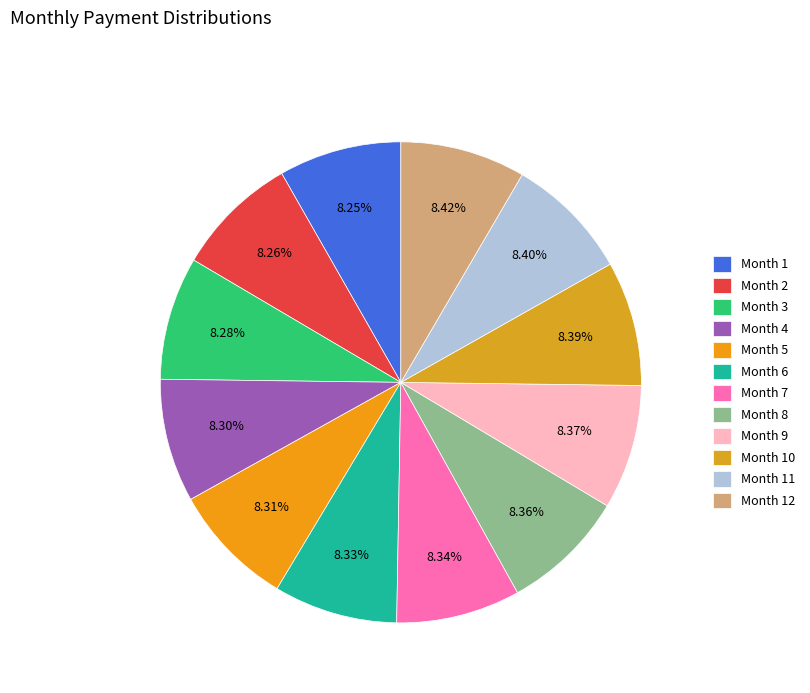

To the nearest percent, what portion does Month 5 represent?

8%